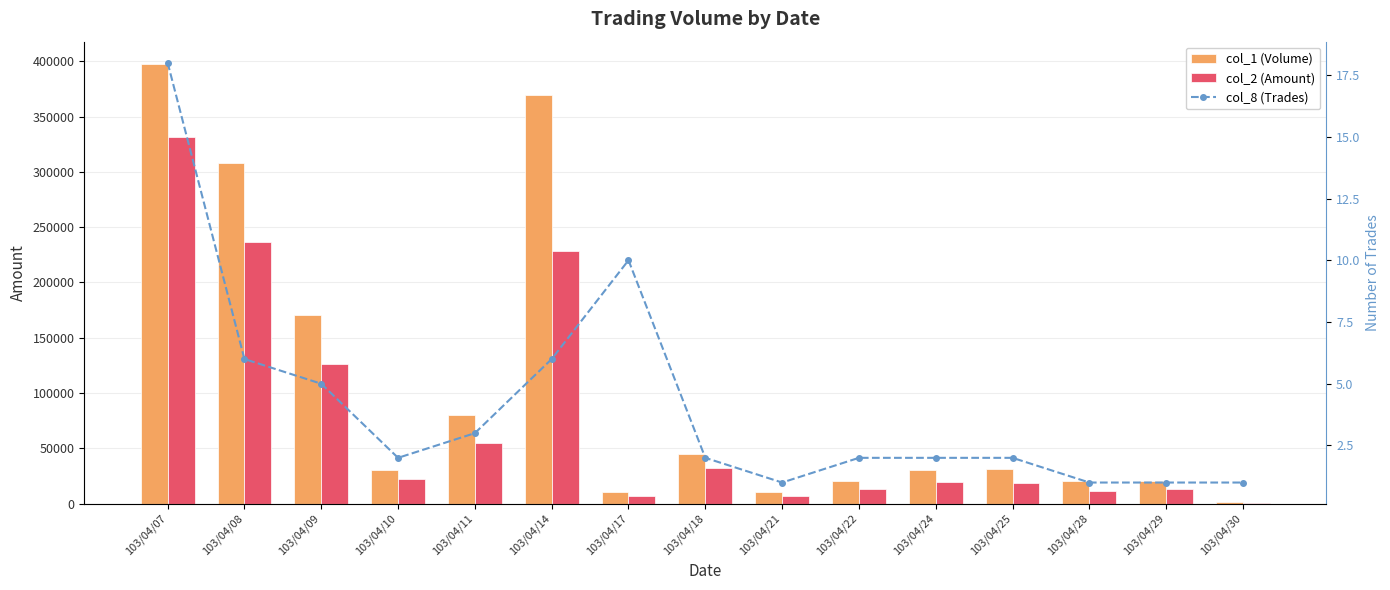

How many groups of bars are there?

15